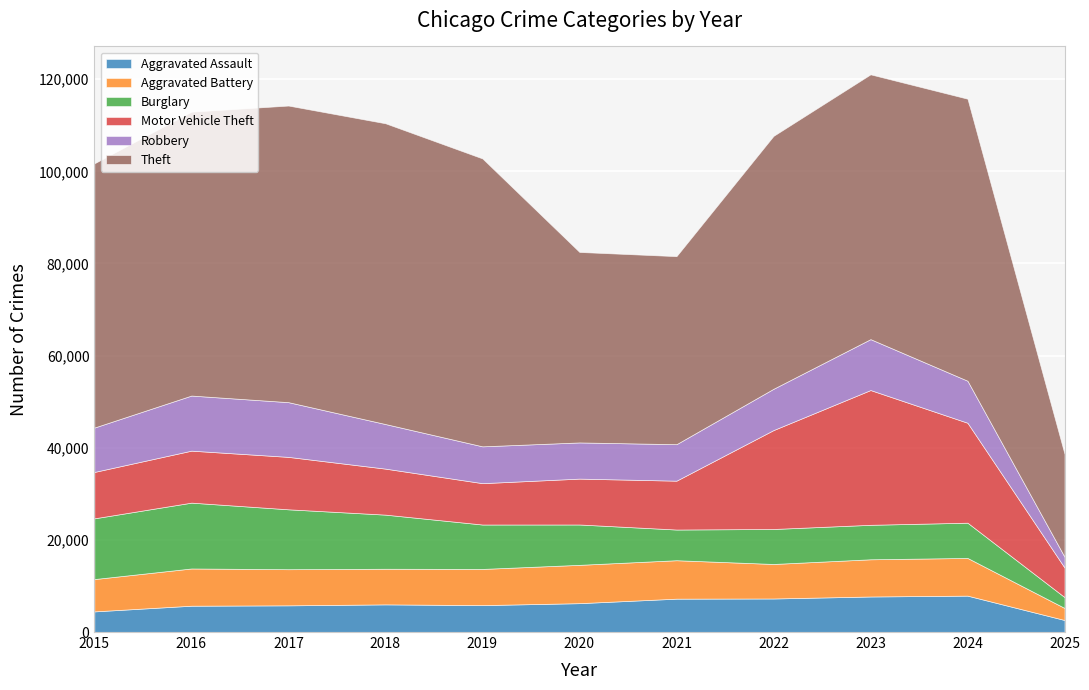

The Theft series shows 61224 at 2024. True or false?

True